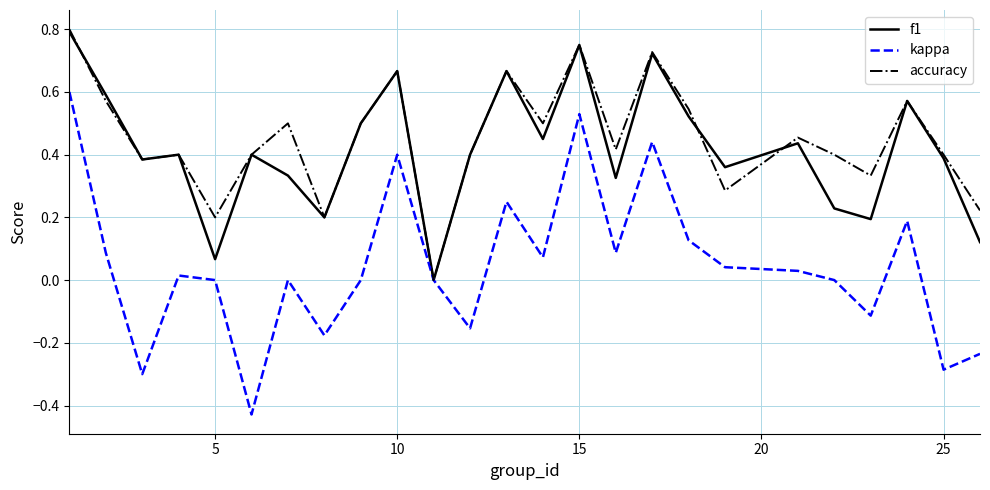

Which series has the largest range (max minus min)?

kappa